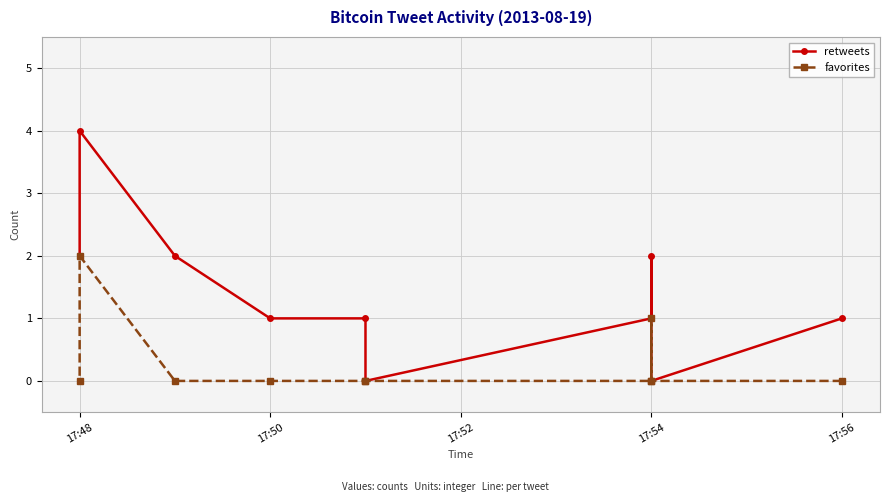

What is the highest value of the favorites series?

2